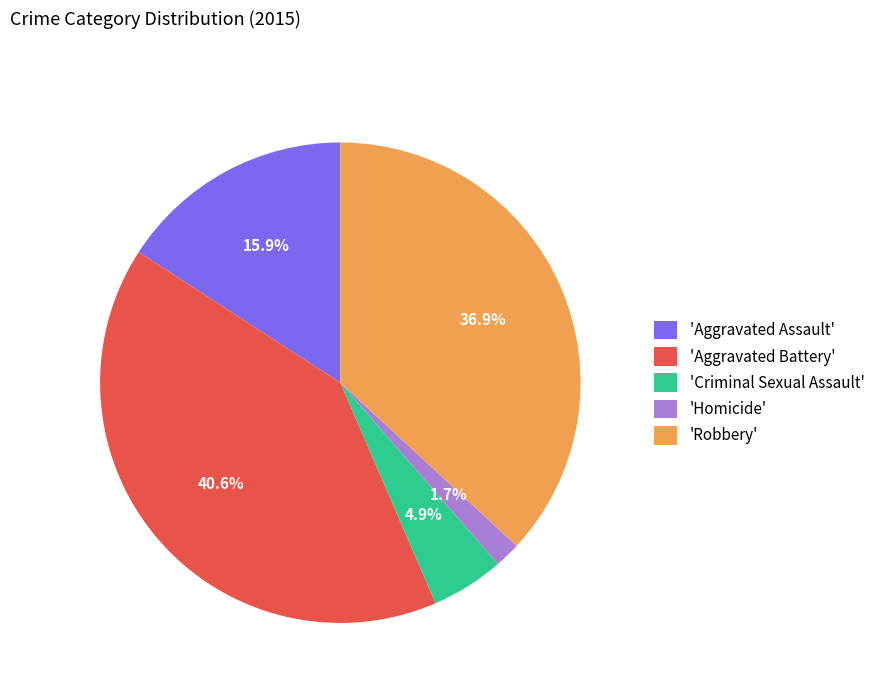

What is the total percentage of 'Aggravated Battery' and 'Robbery'?

77.5%